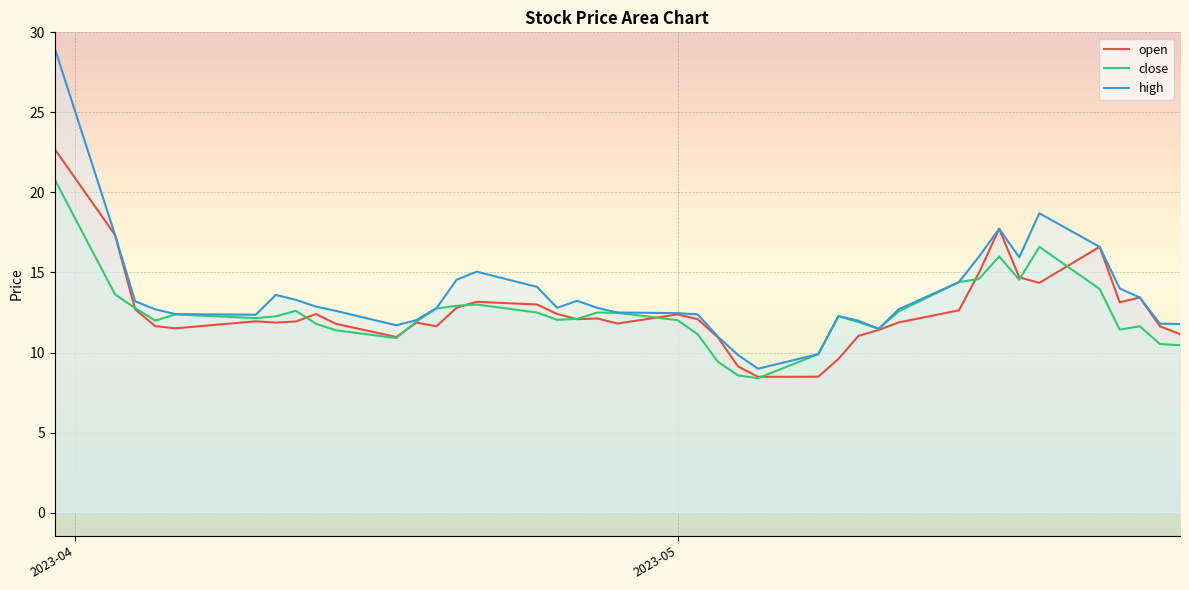

True or false: open has more than 1 interior local peaks.

True